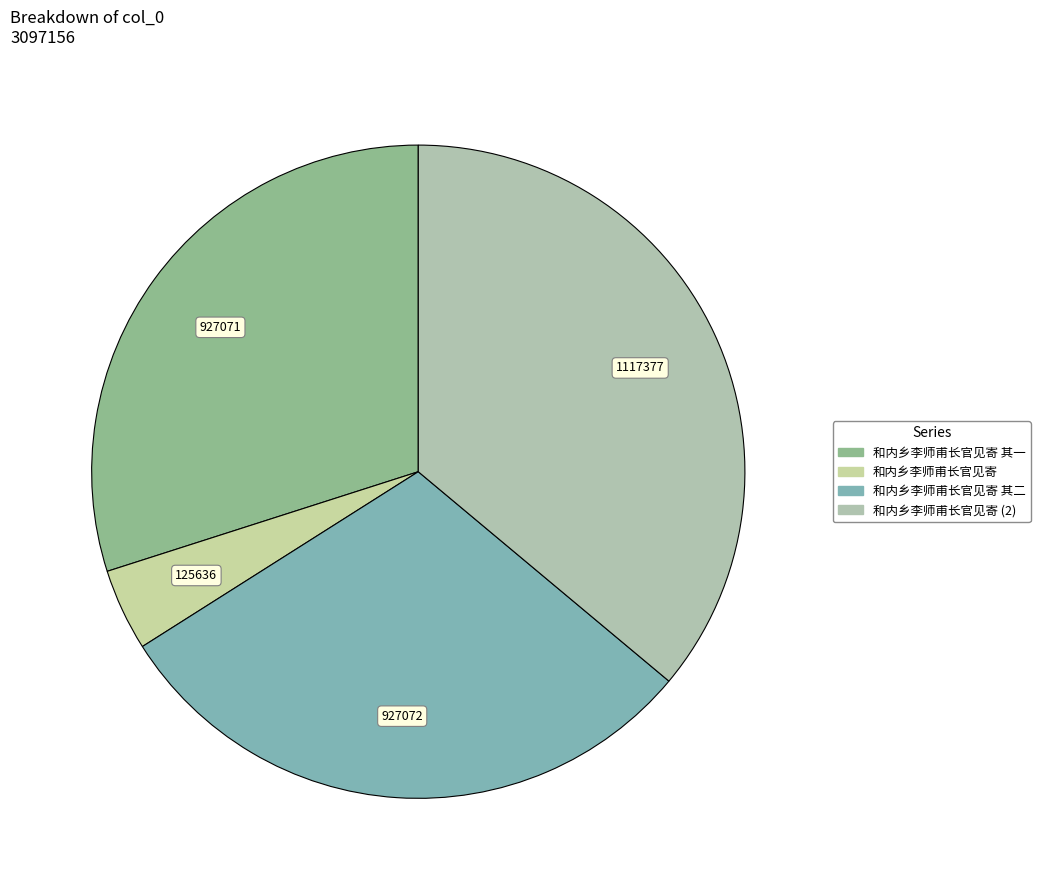

What percentage is the 和内乡李师甫长官见寄 其二 slice, to the nearest percent?

30%